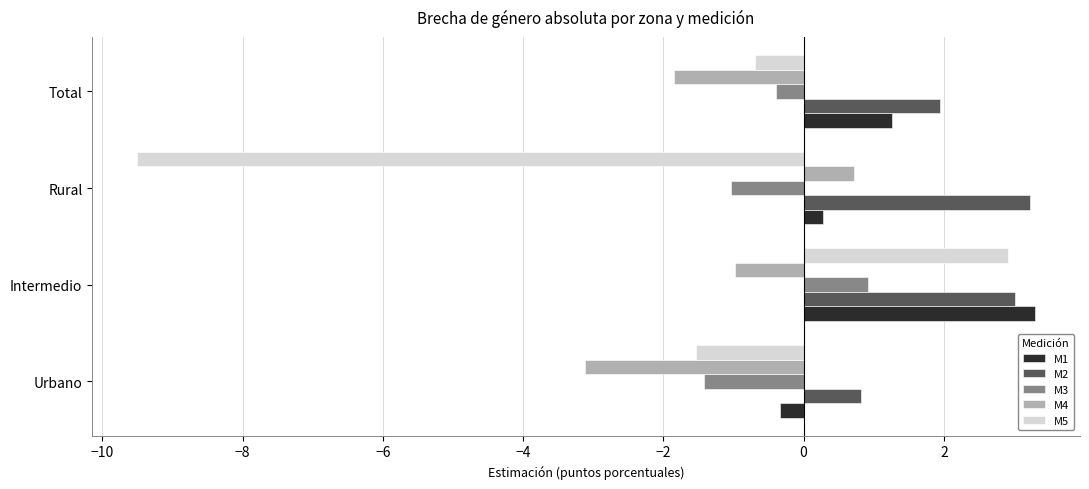

Which series has the largest range (max minus min)?

M5